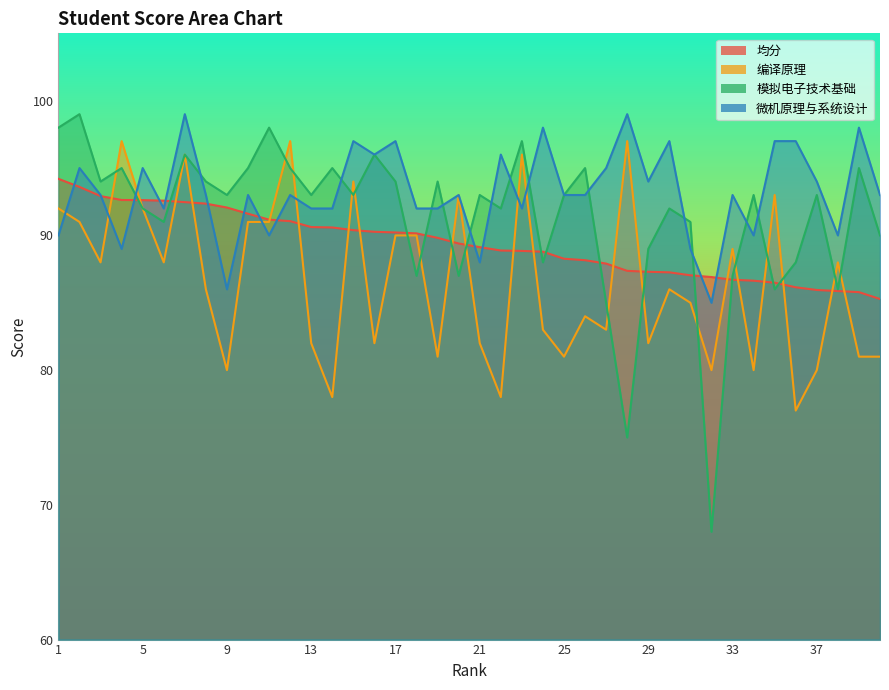

What is the difference between the 编译原理 values at 26 and 16?

2.0